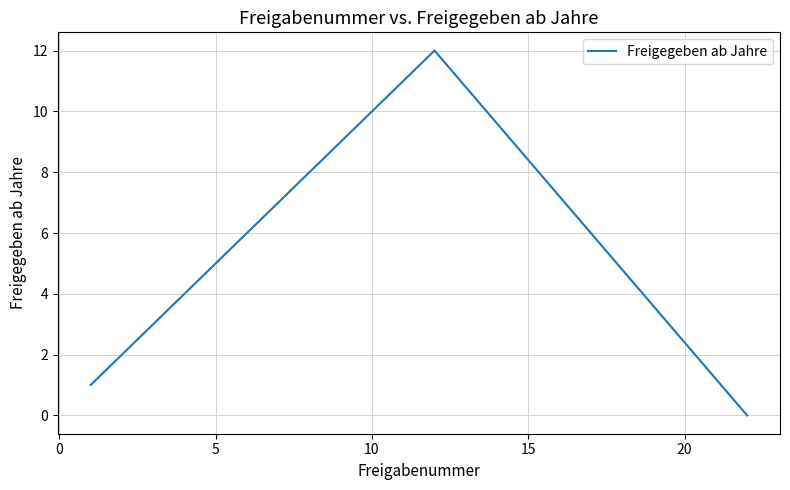

How many positive values are there?

12